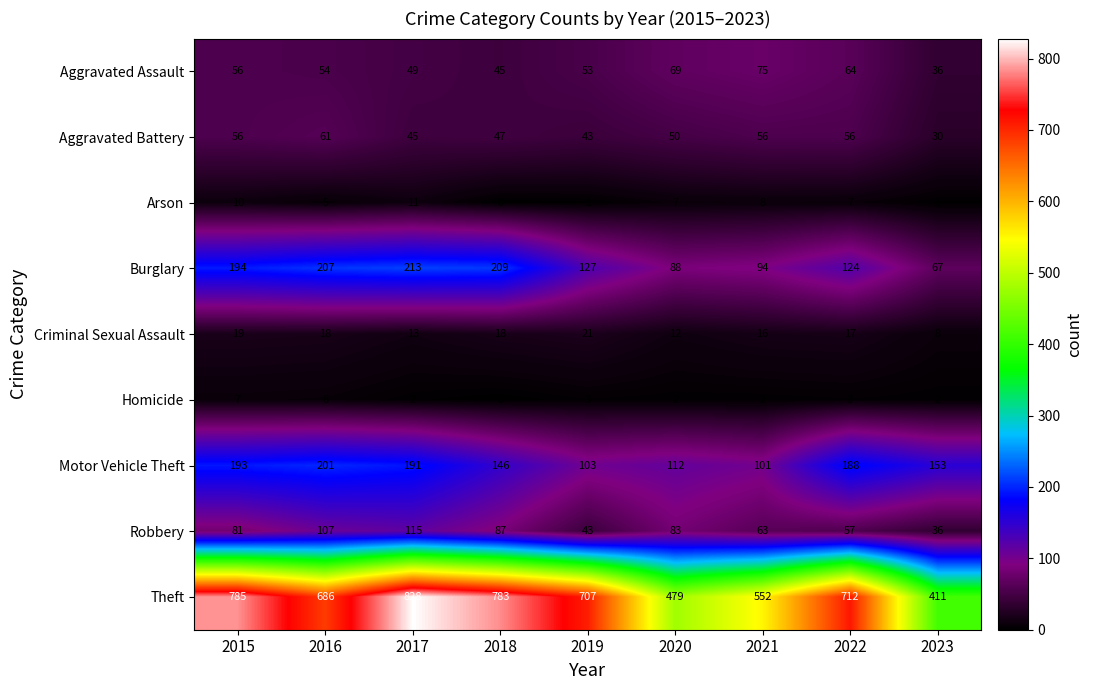

List the series in order of their peak value, highest first.

Theft, Burglary, Motor Vehicle Theft, Robbery, Aggravated Assault, Aggravated Battery, Criminal Sexual Assault, Arson, Homicide